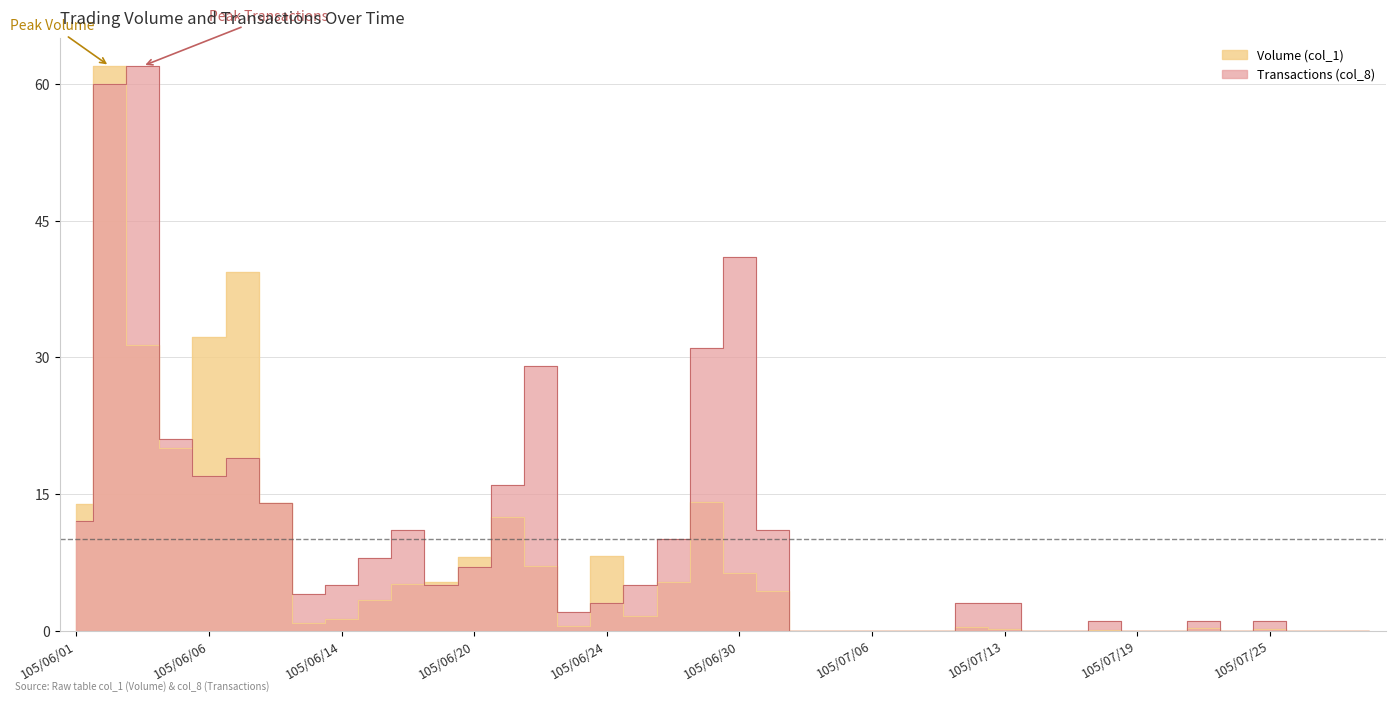

The value of Transactions (col_8) at 105/07/18 is 1.0. True or false?

True